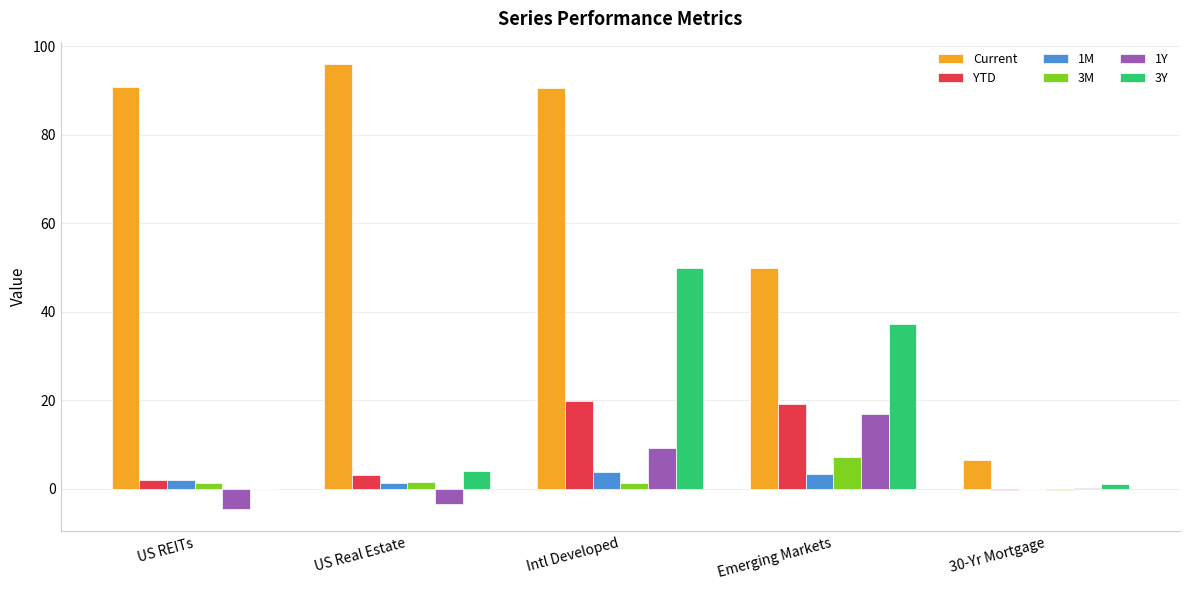

Which series has the widest spread of values?

Current